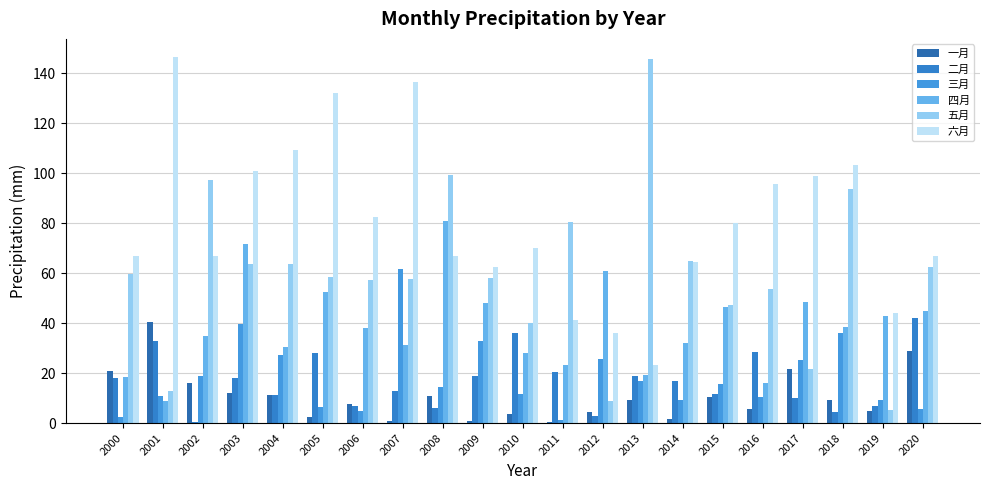

Is the value of 一月 at 2008 greater than the value of 五月 at 2013?

No